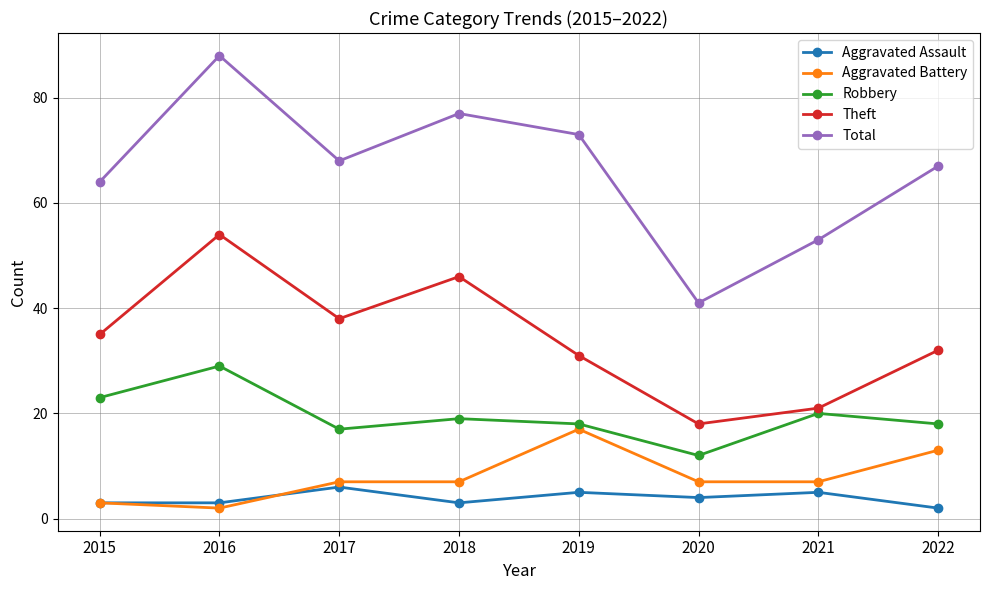

Reading left to right, list all the values displayed in this chart.

Aggravated Assault: 3	3	6	3	5	4	5	2
Aggravated Battery: 3	2	7	7	17	7	7	13
Robbery: 23	29	17	19	18	12	20	18
Theft: 35	54	38	46	31	18	21	32
Total: 64	88	68	77	73	41	53	67